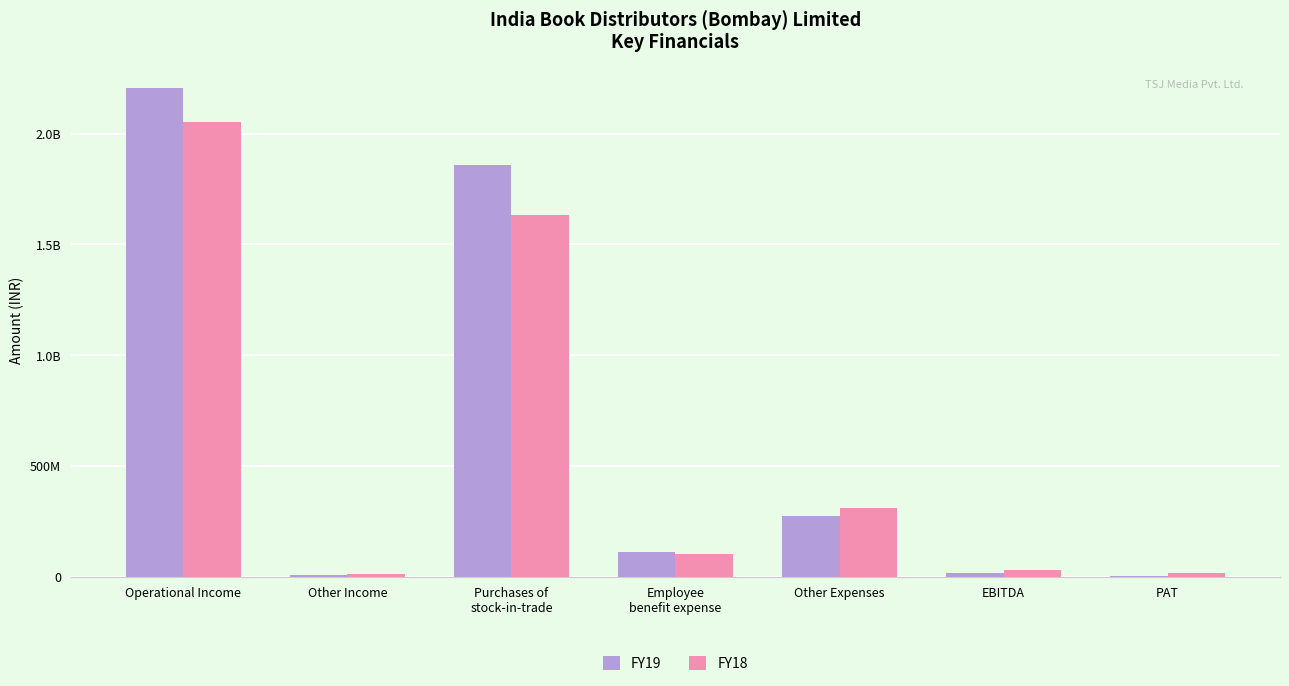

What is the maximum value shown in the chart?

2204444863